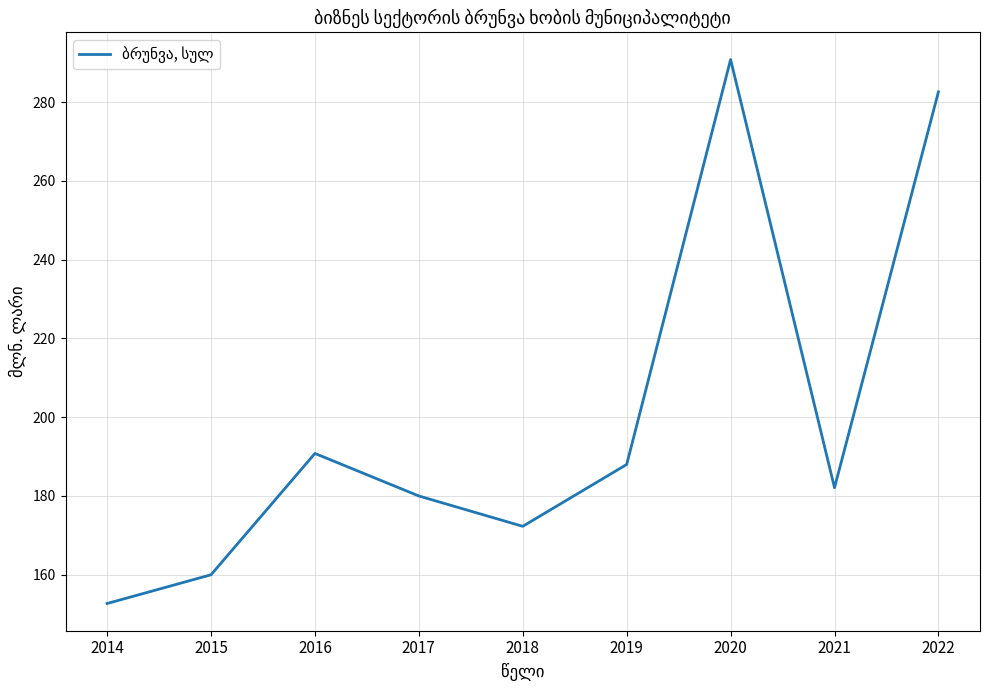

Reading left to right, what are all the values shown in this chart?

152.7	160.0	190.8	180.0	172.3	188.0	290.8	182.1	282.6